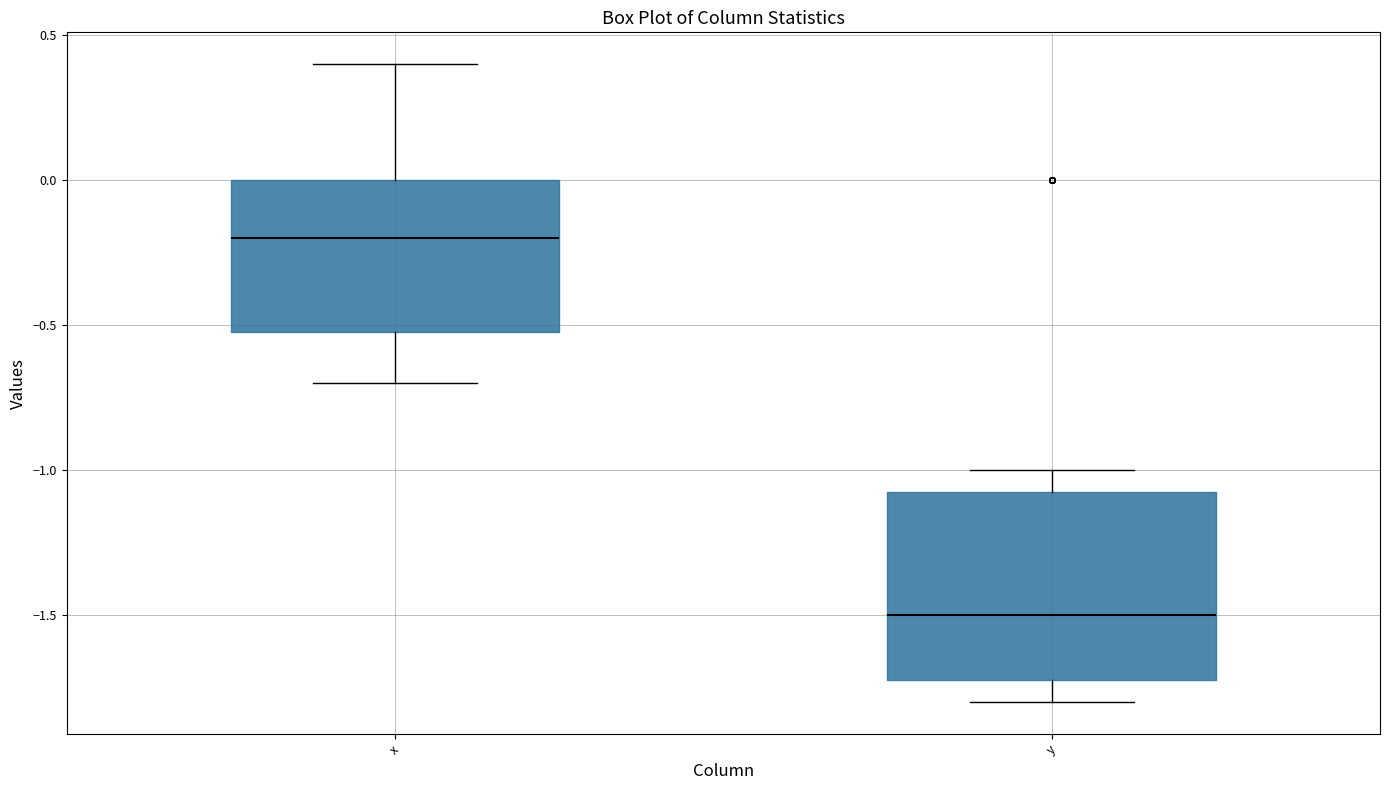

Reading left to right, transcribe this box plot: for each box, give where its median line is, the range the box spans, and where its two whiskers end, as read against the y-axis. The values are not printed on the chart, so give them approximately, as read against the axis.

x: median -0.20, box -0.50 to 0.00, whiskers -0.70 to 0.40
y: median -1.50, box -1.70 to -1.05, whiskers -1.80 to -1.00